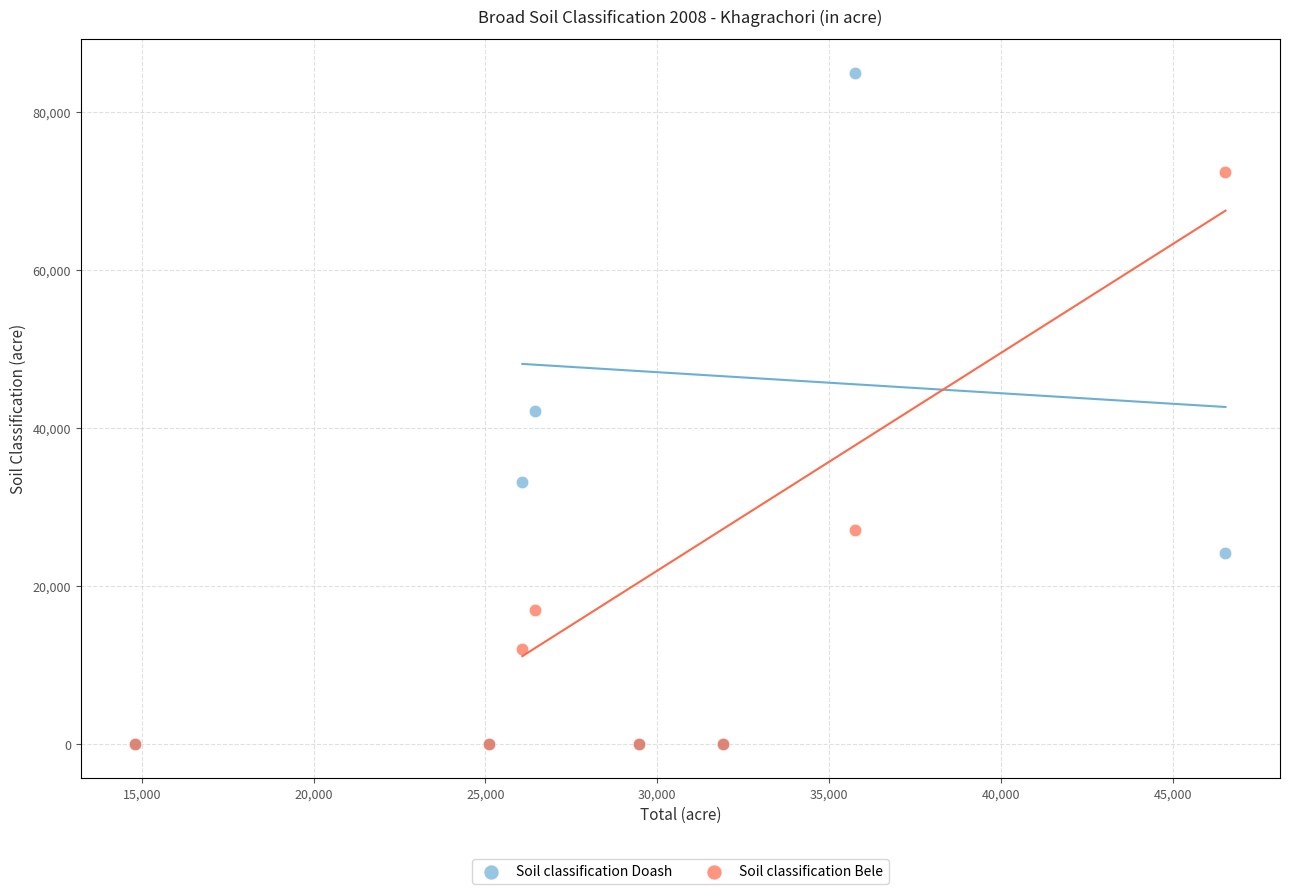

In the Soil classification Bele series, what Y value is closest to 36218?

27170